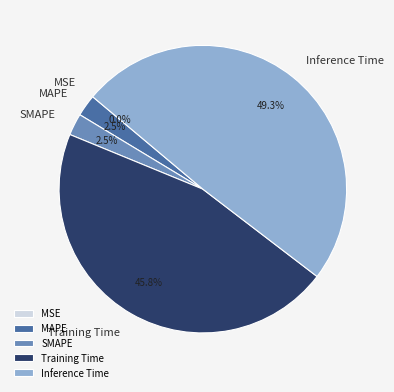

What is the largest slice in the pie chart?

Inference Time